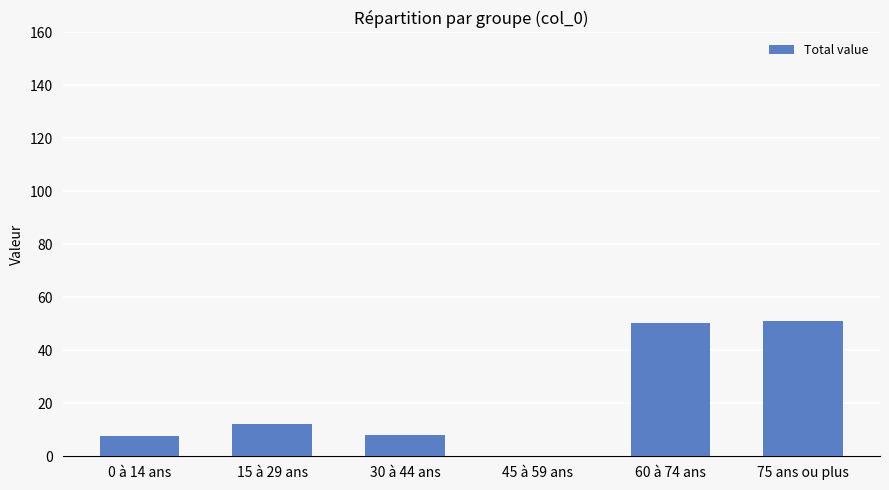

Are the bars grouped side by side (vs. stacked)?

No